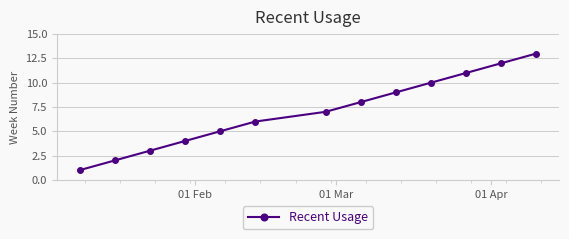

What is the greatest value displayed?

13